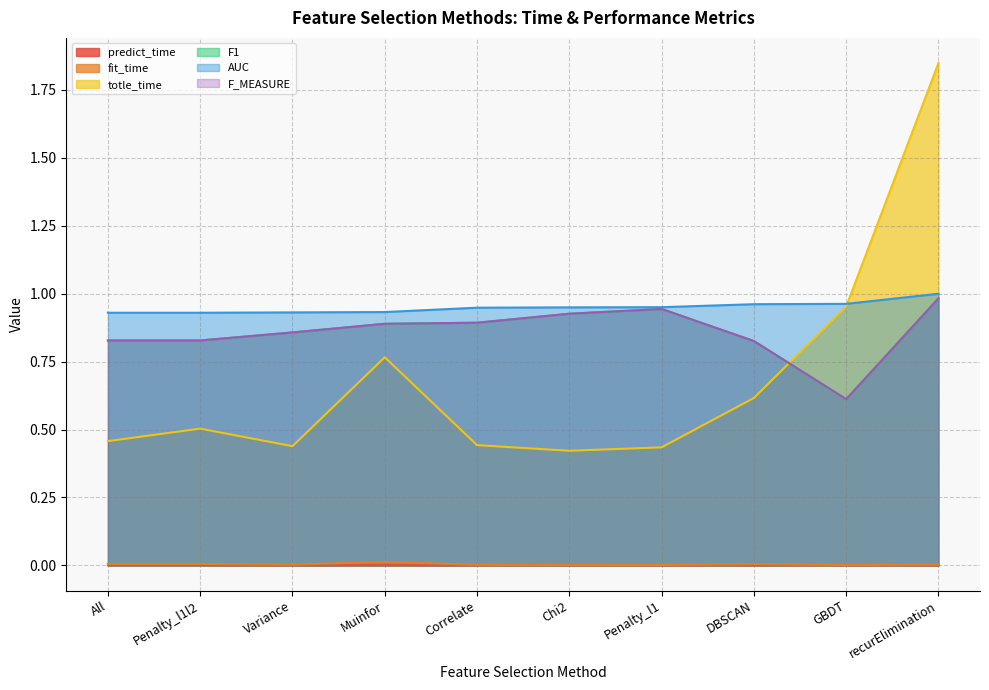

True or false: F_MEASURE and fit_time cross at least once.

False